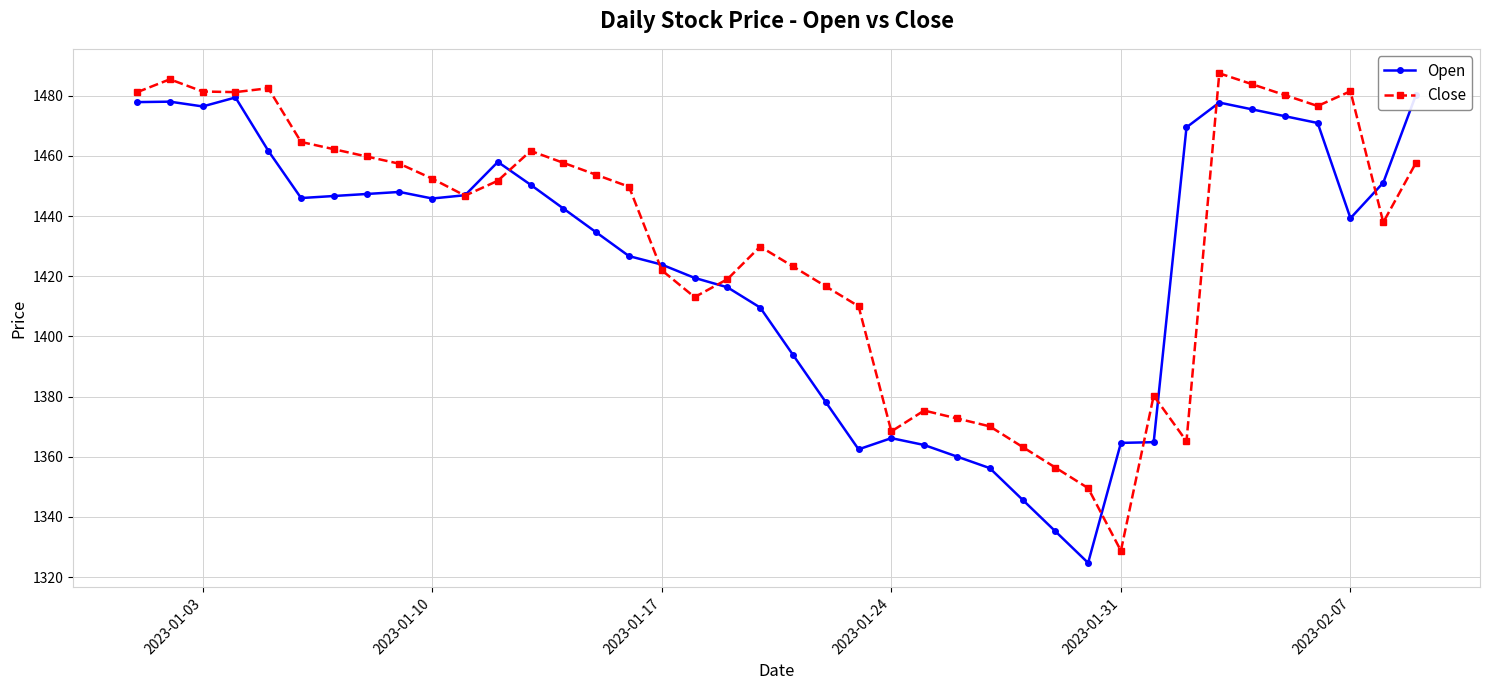

Reading left to right, list all the values displayed in this chart.

Open: 1477.9	1478.0	1476.4	1479.4	1461.7	1446.0	1446.7	1447.3	1448.0	1445.8	1446.9	1458.0	1450.4	1442.5	1434.6	1426.7	1423.9	1419.5	1416.3	1409.6	1393.9	1378.2	1362.5	1366.2	1363.9	1360.1	1356.2	1345.7	1335.2	1324.8	1364.6	1364.9	1469.5	1477.7	1475.5	1473.2	1470.9	1439.3	1451.1	1480.3
Close: 1481.2	1485.4	1481.4	1481.2	1482.5	1464.6	1462.2	1459.8	1457.4	1452.4	1446.8	1451.7	1461.7	1457.7	1453.7	1449.8	1422.0	1413.1	1419.0	1429.9	1423.2	1416.6	1410.0	1368.4	1375.4	1372.8	1370.1	1363.3	1356.4	1349.6	1328.8	1380.3	1365.2	1487.4	1483.8	1480.2	1476.6	1481.5	1437.9	1457.7